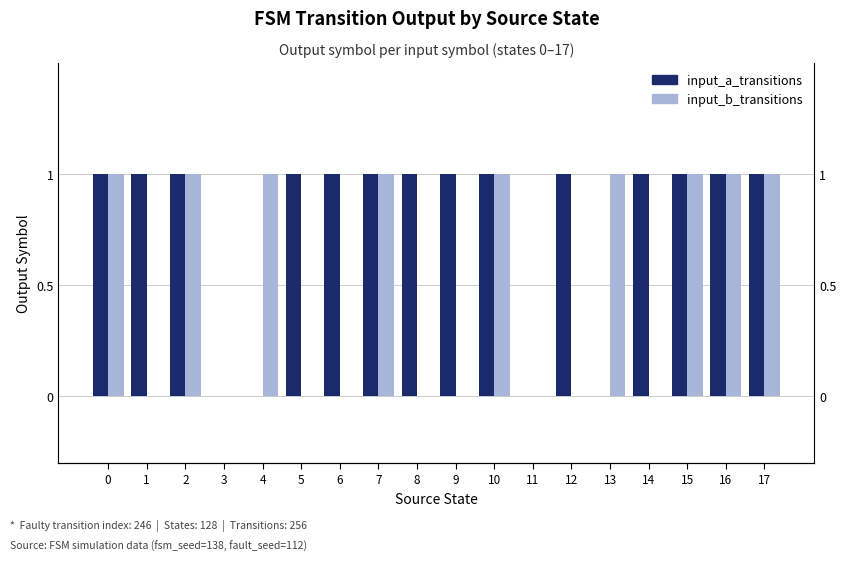

Rank the series by their maximum value, from highest to lowest.

input_a_transitions, input_b_transitions